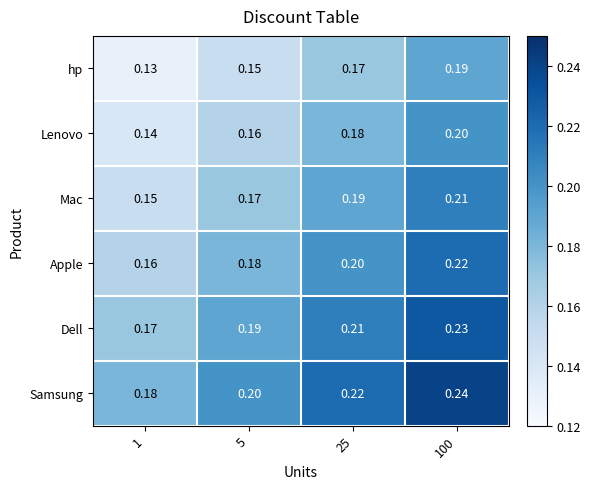

Rank the series by their average value, from highest to lowest.

Samsung, Dell, Apple, Mac, Lenovo, hp